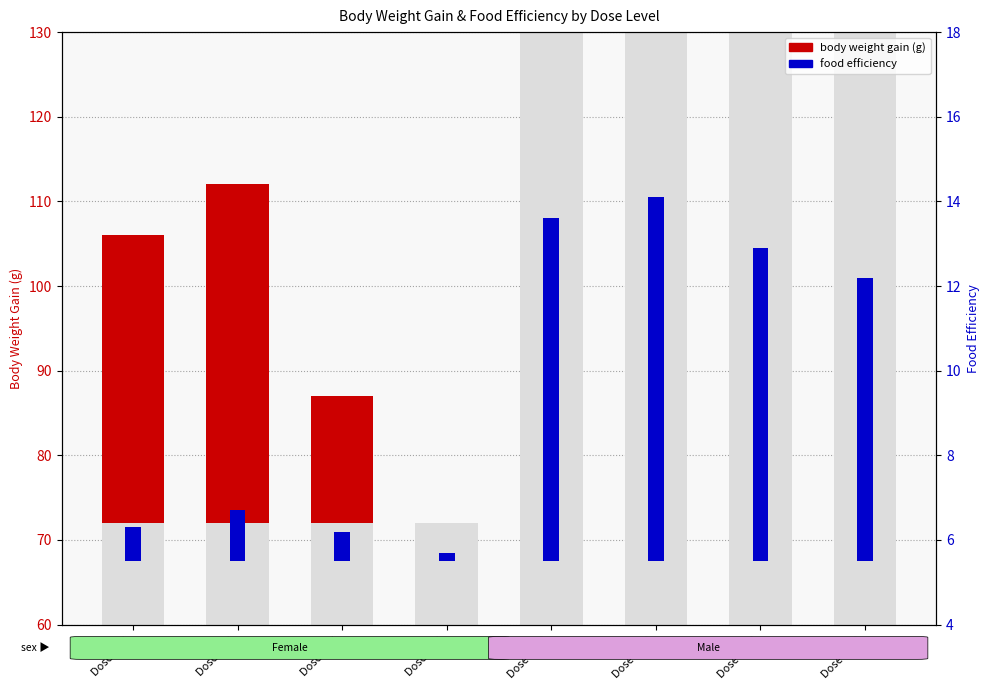

Reading left to right, what are all the values shown in this chart?

body weight gain (g): 34.0	40.0	15.0	0.0	110.0	124.0	49.0	0.0
food efficiency: 0.8	1.2	0.7	0.2	8.1	8.6	7.4	6.7